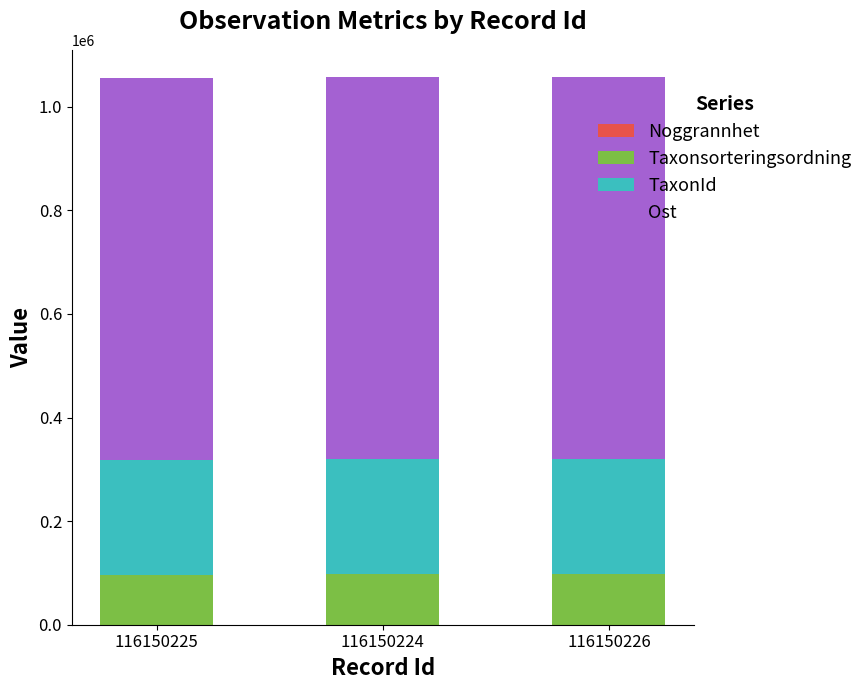

Where is Taxonsorteringsordning nearest to the value 97223?

116150225